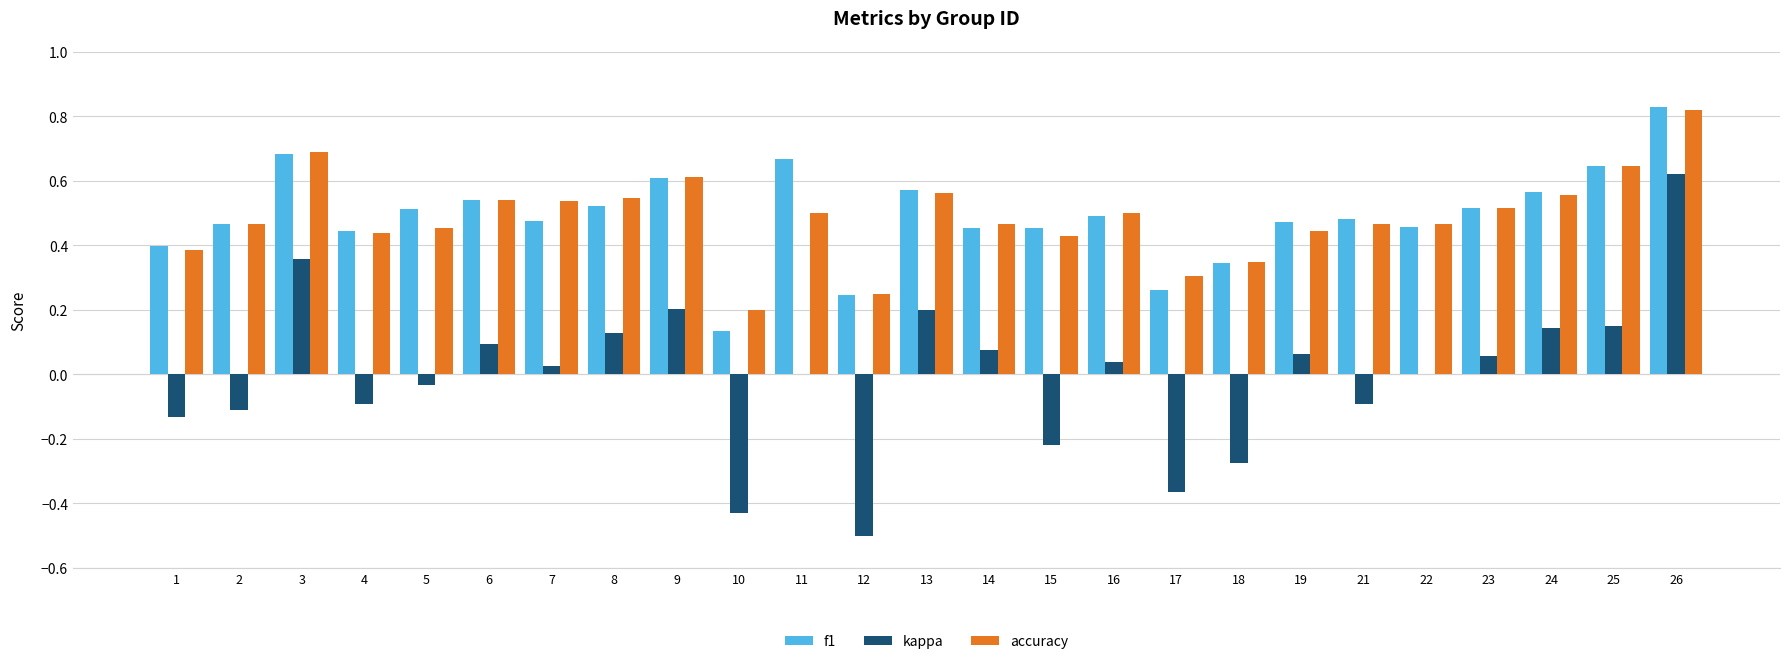

Is it true that f1 equals 0.5 at 14?

True